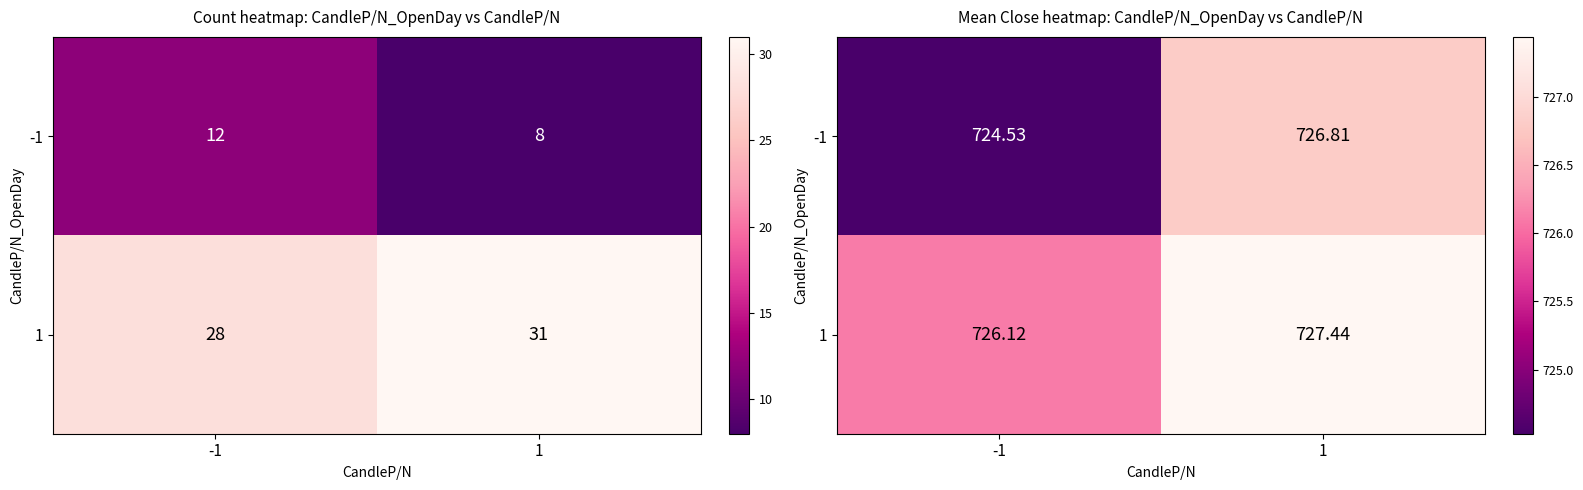

What is the difference between the 1 values at 1 and -1?

1.3